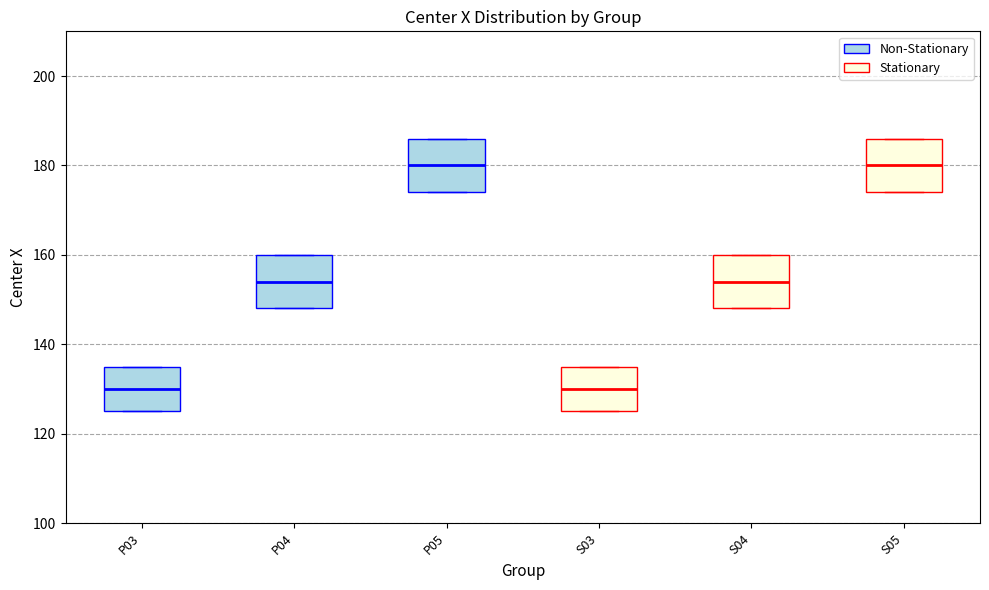

Reading left to right, transcribe this box plot: for each box, give where its median line is, the range the box spans, and where its two whiskers end, as read against the y-axis. The values are not printed on the chart, so give them approximately, as read against the axis.

P03: median 130, box 126 to 136, whiskers 126 to 136
P04: median 154, box 148 to 160, whiskers 148 to 160
P05: median 180, box 174 to 186, whiskers 174 to 186
S03: median 130, box 126 to 136, whiskers 126 to 136
S04: median 154, box 148 to 160, whiskers 148 to 160
S05: median 180, box 174 to 186, whiskers 174 to 186